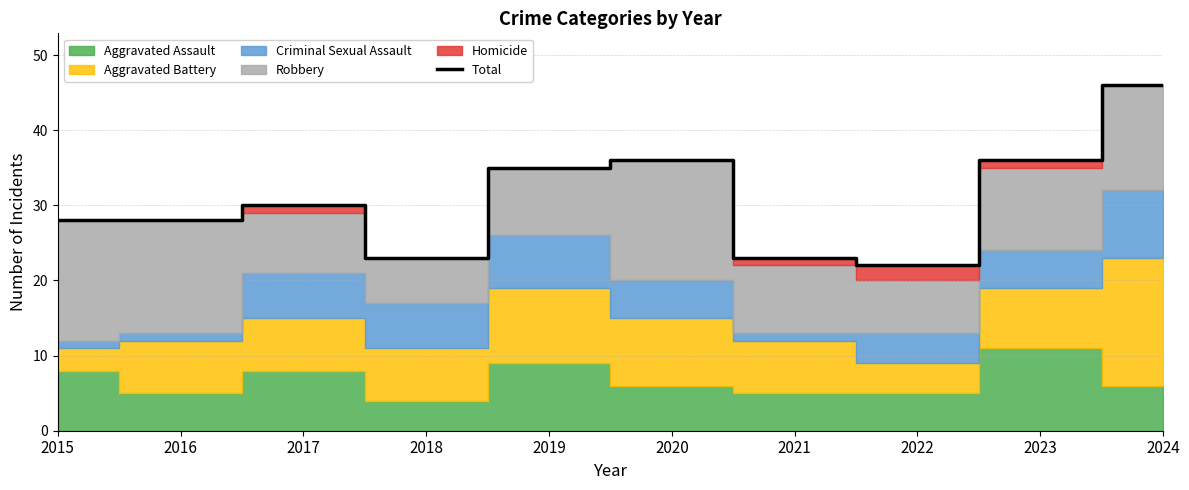

Reading left to right, list all the values displayed in this chart.

28	28	30	23	35	36	23	22	36	46